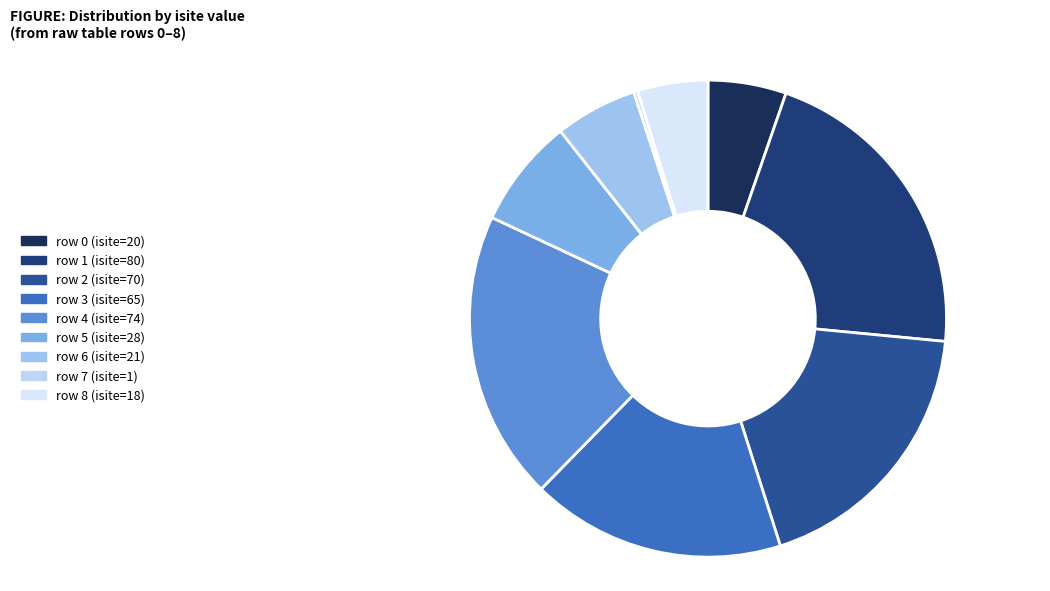

Does any single category account for the majority?

No